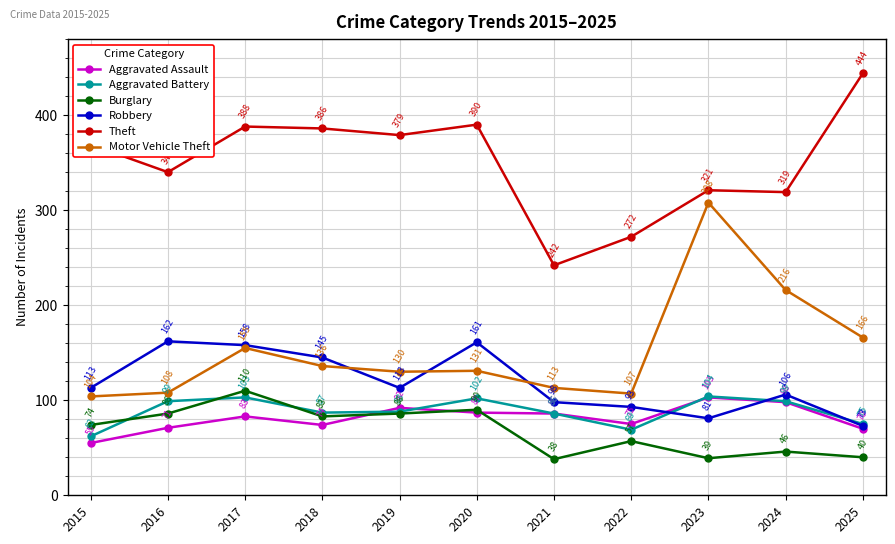

In Burglary, how many points are higher than both neighbors (excluding endpoints)?

4